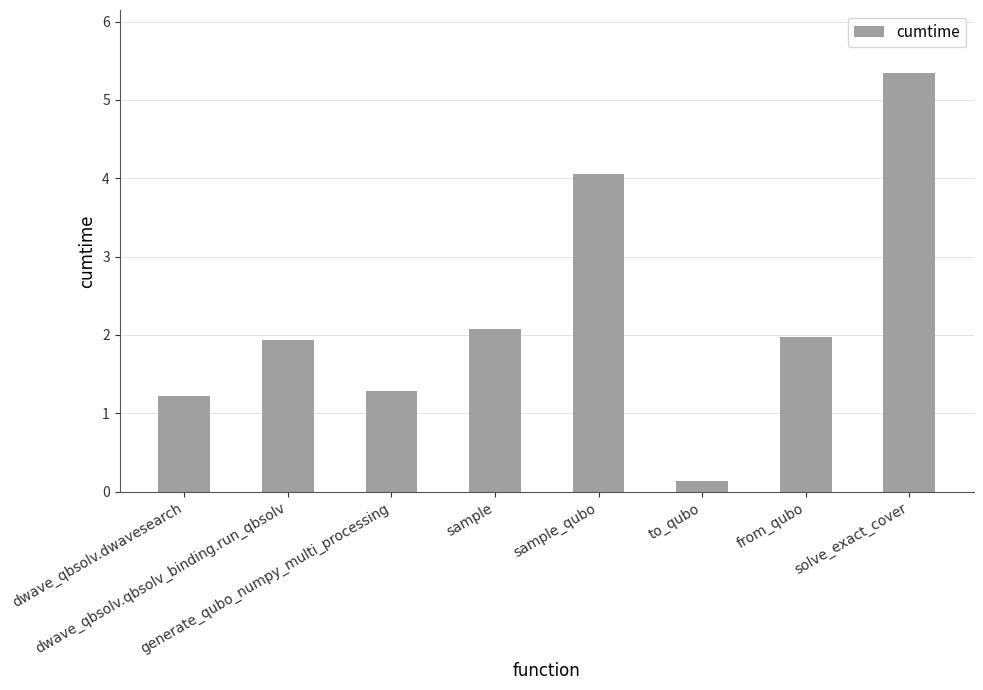

What is the difference between the maximum and minimum values?

5.2